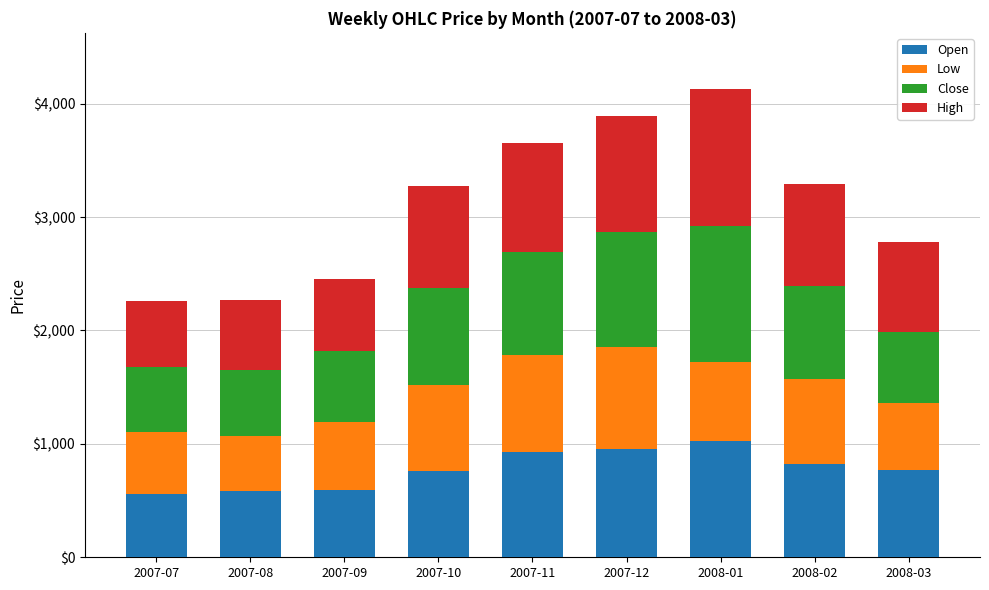

What is the lowest value of the Open series?

561.0